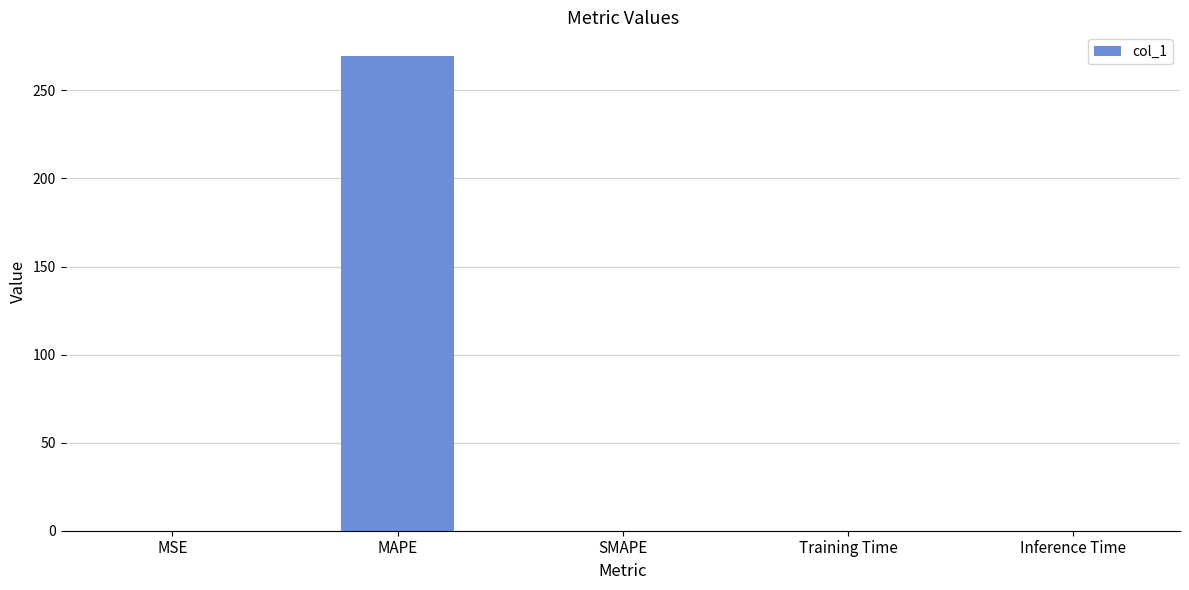

Read the value at MAPE.

269.5